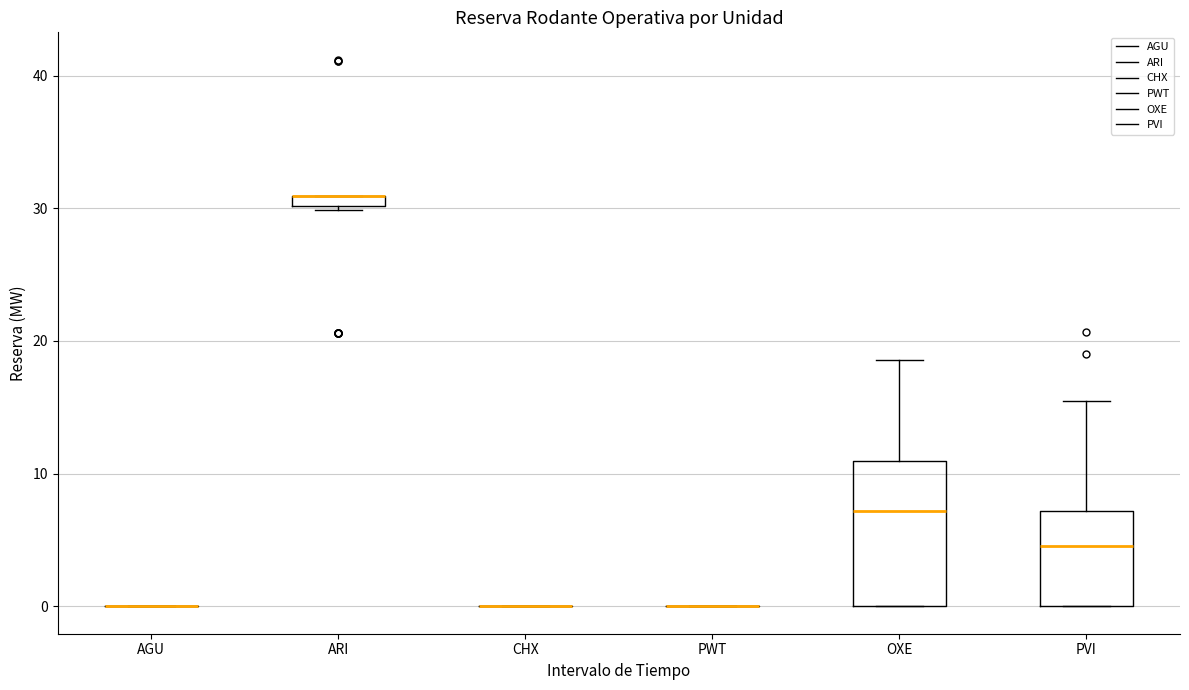

Comparing the boxes themselves (not the whiskers), which one is the tallest?

OXE